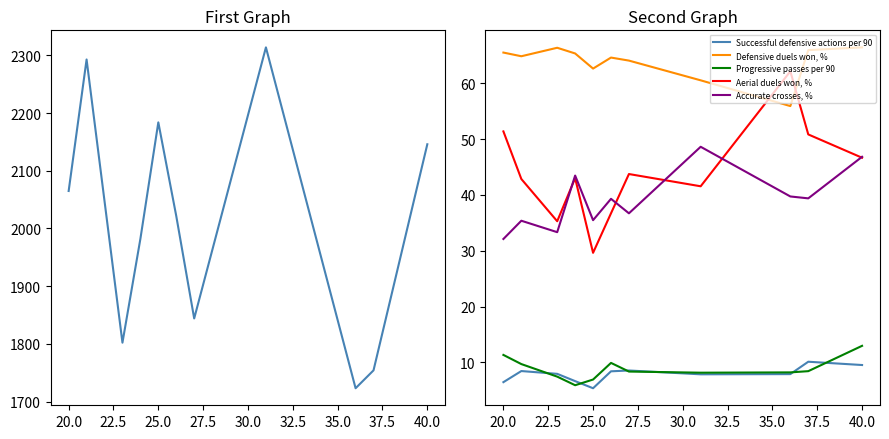

What is the maximum value for Progressive passes per 90?

13.0